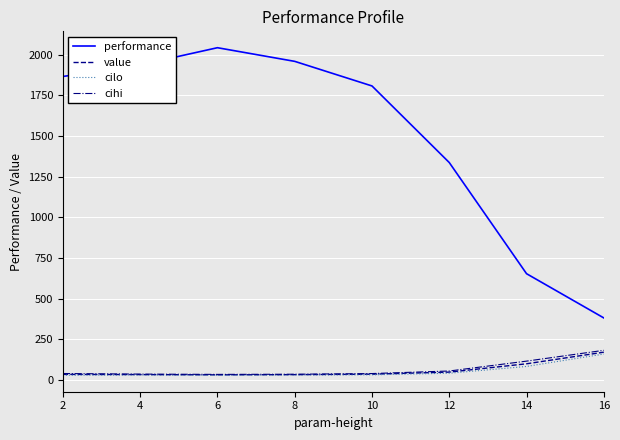

Where is the first local maximum for performance?

6